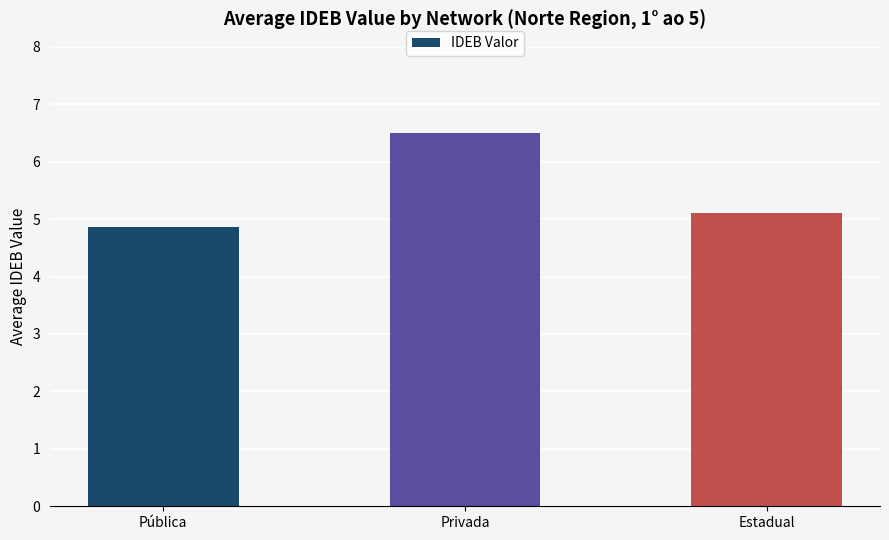

At which label does the data first exceed 5?

Privada